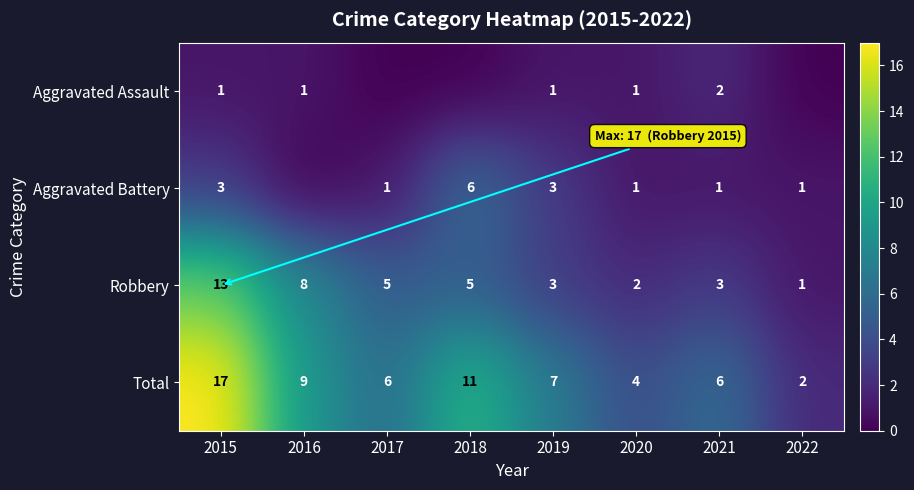

At which label is Total closest to 9?

2016